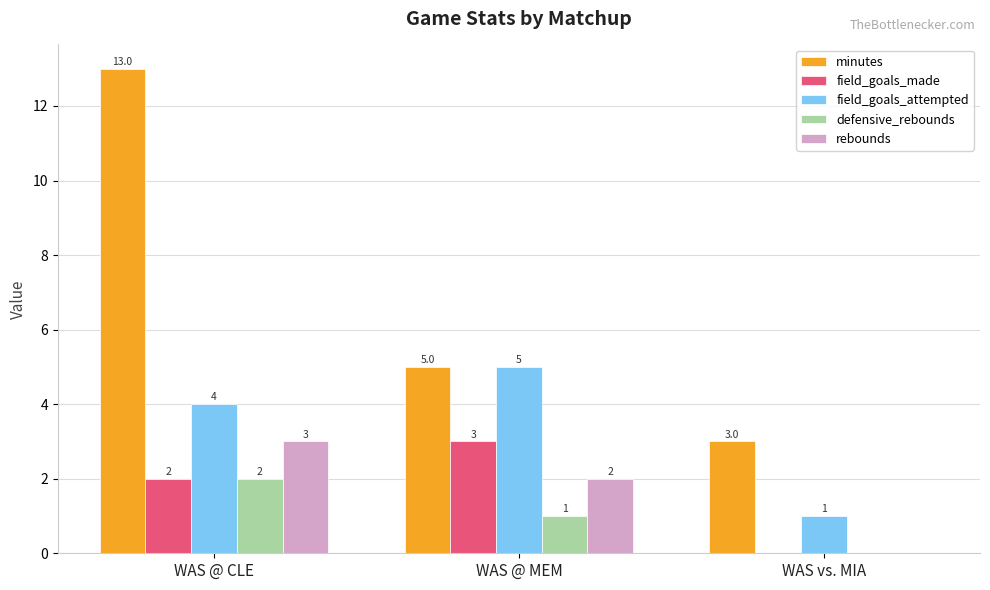

Reading left to right, transcribe all the data shown in this chart.

minutes: 13	5	3
field_goals_made: 2	3	0
field_goals_attempted: 4	5	1
defensive_rebounds: 2	1	0
rebounds: 3	2	0